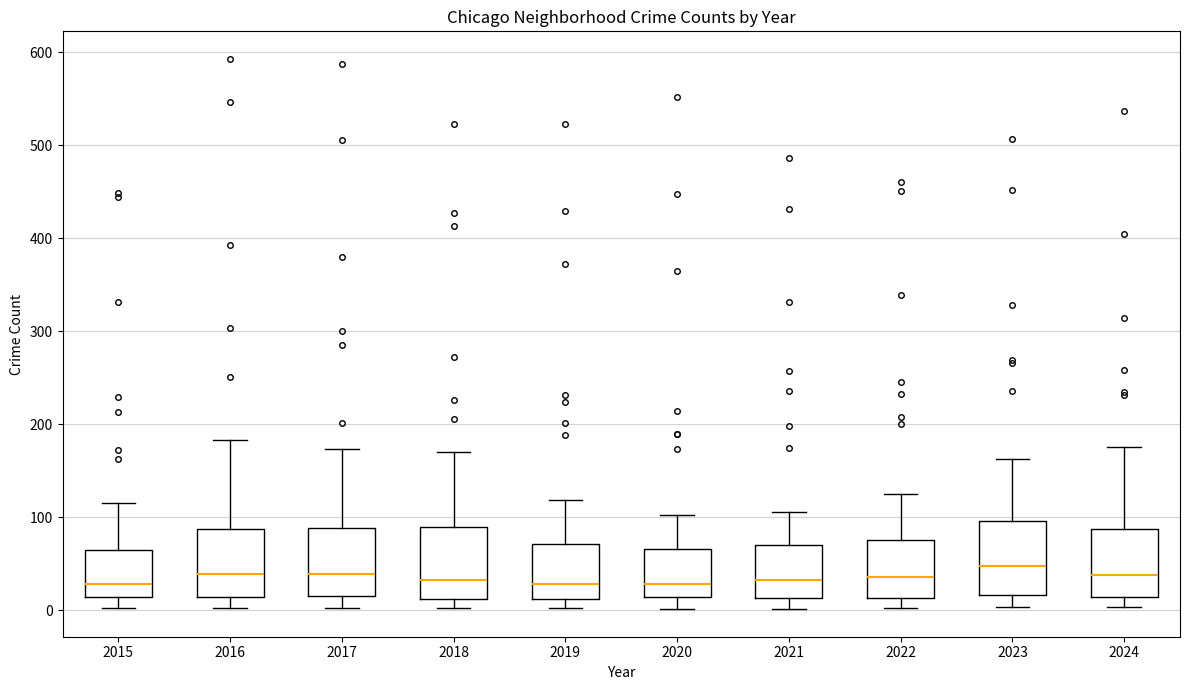

Where does the upper whisker of the box at x = 2016 end on the y-axis? The values are not printed on the chart, so give them approximately, as read against the axis.

180